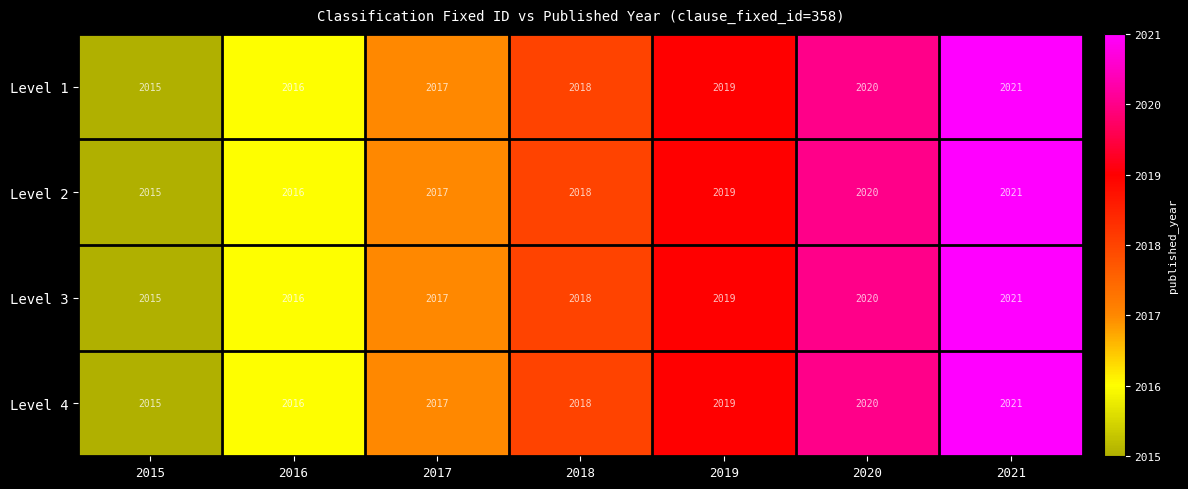

What is the approximate value of Level 3 at 2016?

2016